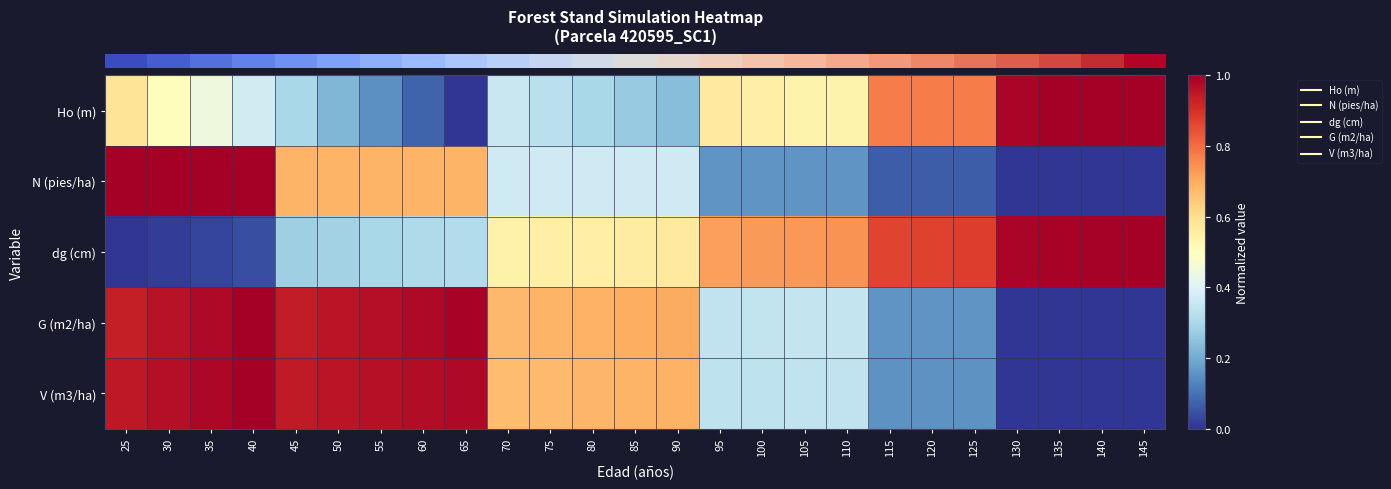

At which category does the chart reach its peak across all series?

135